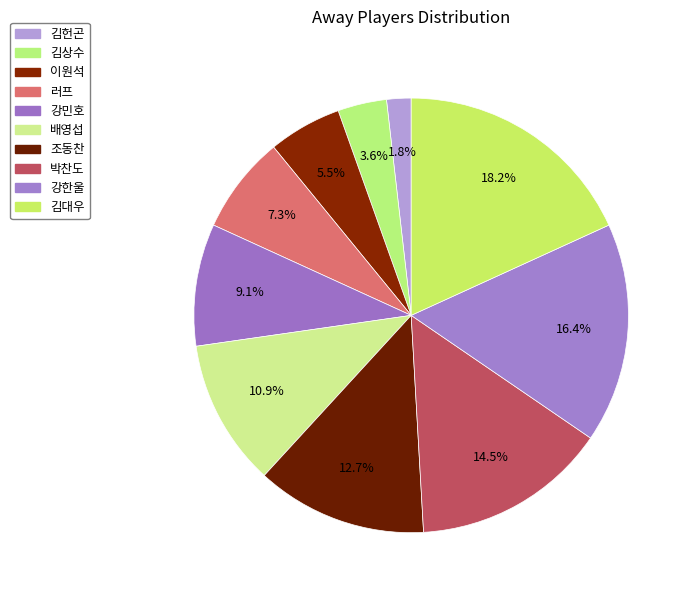

Is it true that 러프 is 7% of the pie?

True